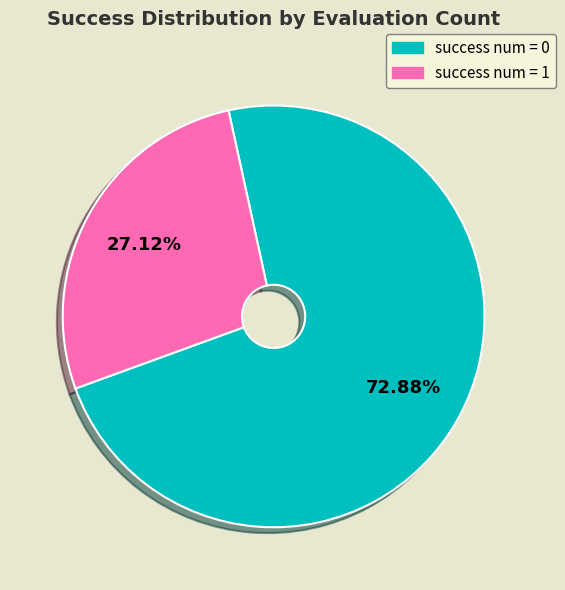

How many segments does this pie chart have?

2